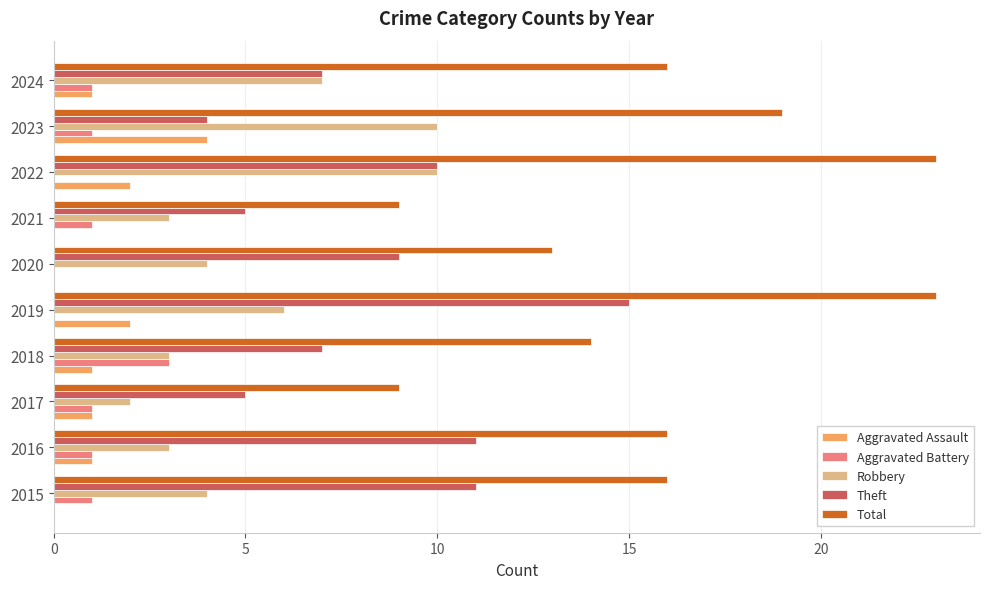

The Robbery series shows 5 at 2018. True or false?

False